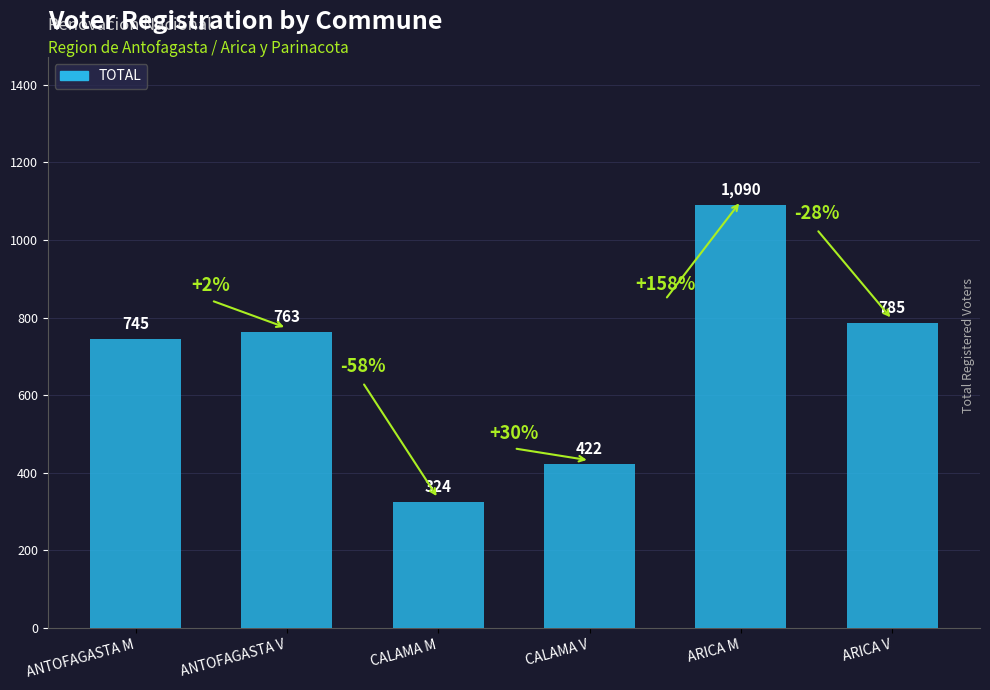

At which category does the chart reach its peak across all series?

ARICA M